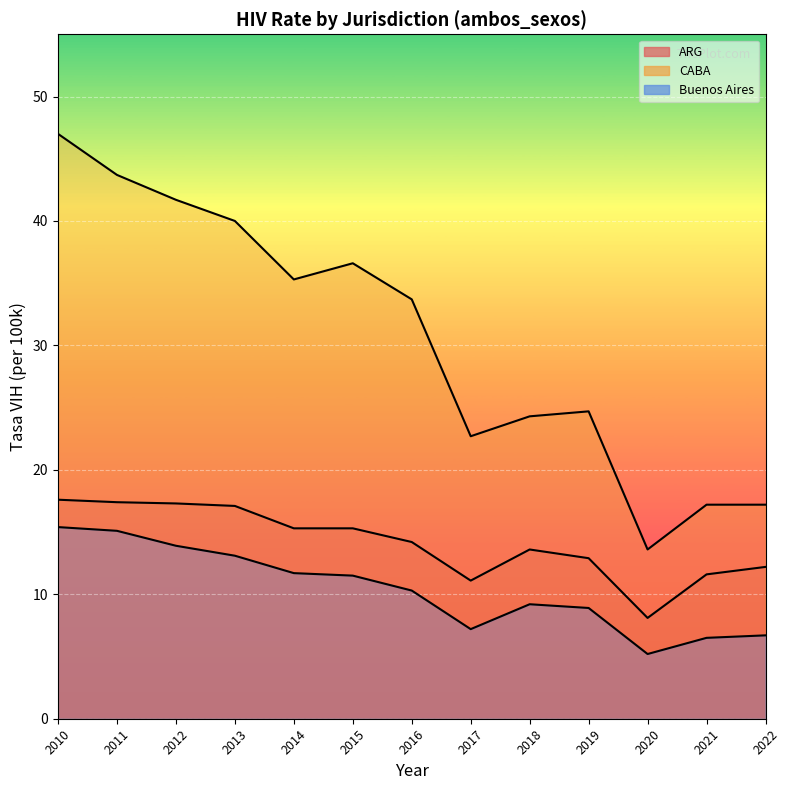

True or false: ARG and CABA cross at least once.

False